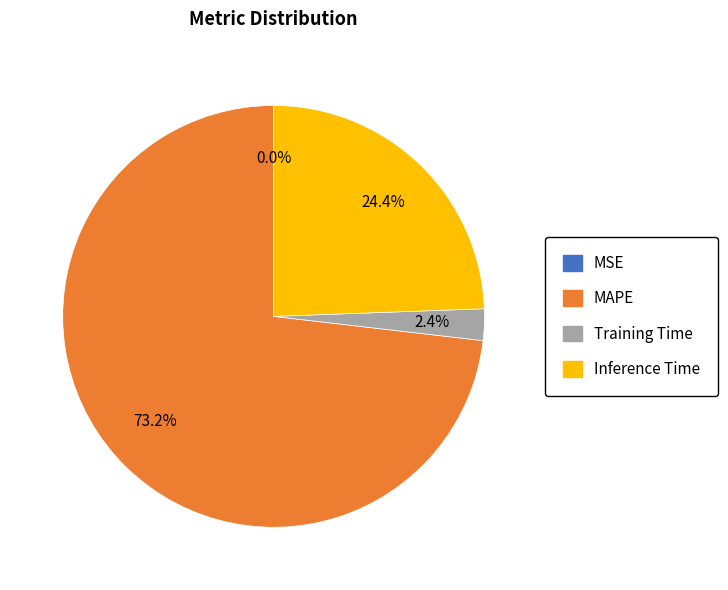

Which has a higher value, Inference Time or Training Time?

Inference Time